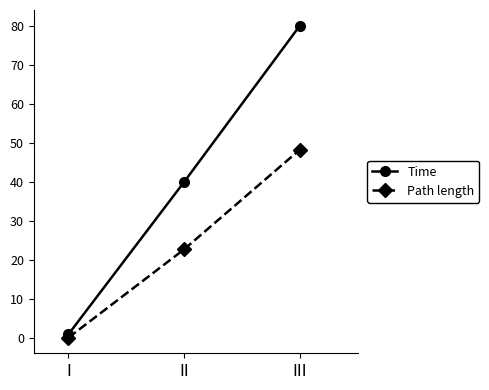

How many lines are shown in the chart?

2